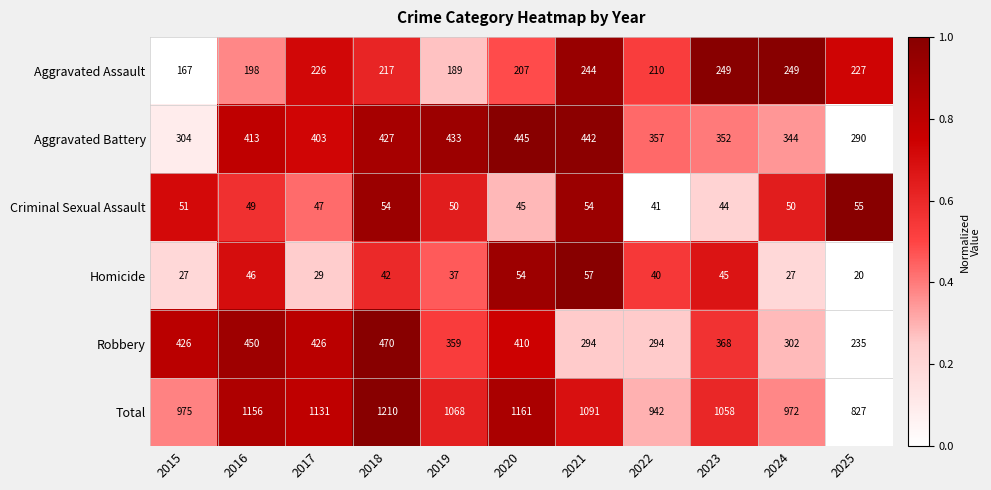

Count the number of categories in the chart.

11